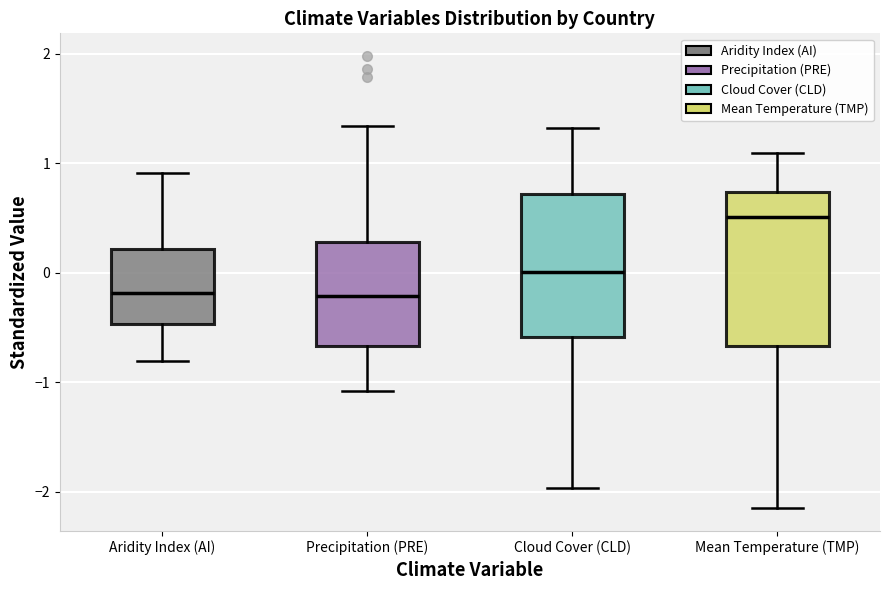

Where is the lower edge of the box for Cloud Cover (CLD) on the y-axis? The values are not printed on the chart, so give them approximately, as read against the axis.

-0.6